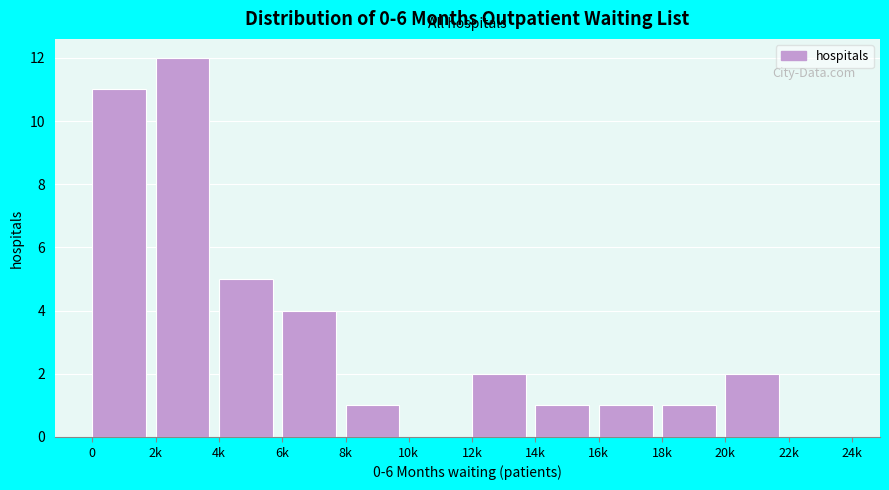

Reading right to left, transcribe all the data shown in this chart.

22k=0	20k=2	18k=1	16k=1	14k=1	12k=2	10k=0	8k=1	6k=4	4k=5	2k=12	0=11